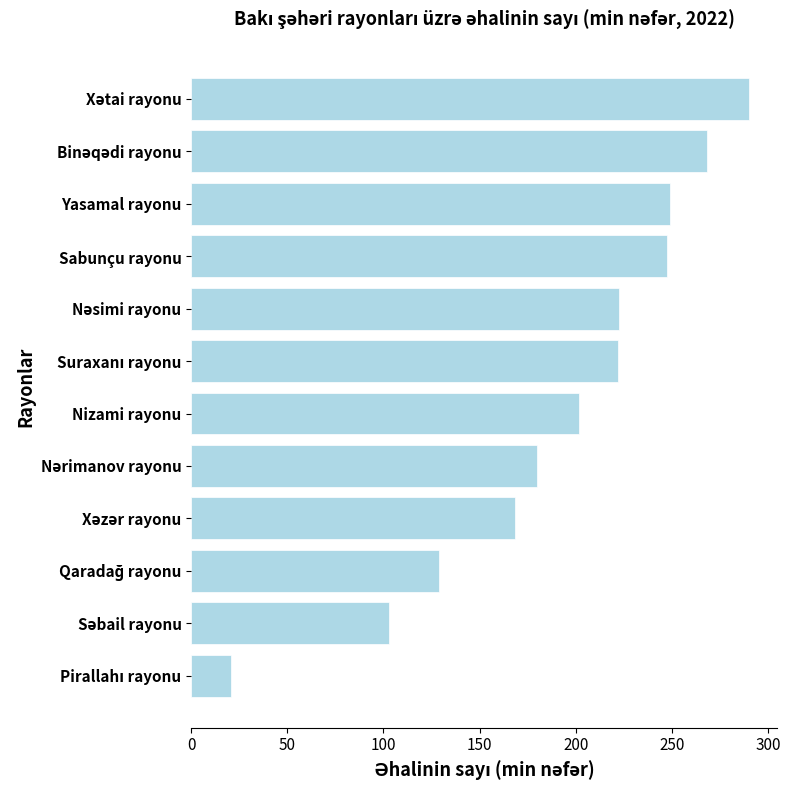

What is the greatest value displayed?

290.4